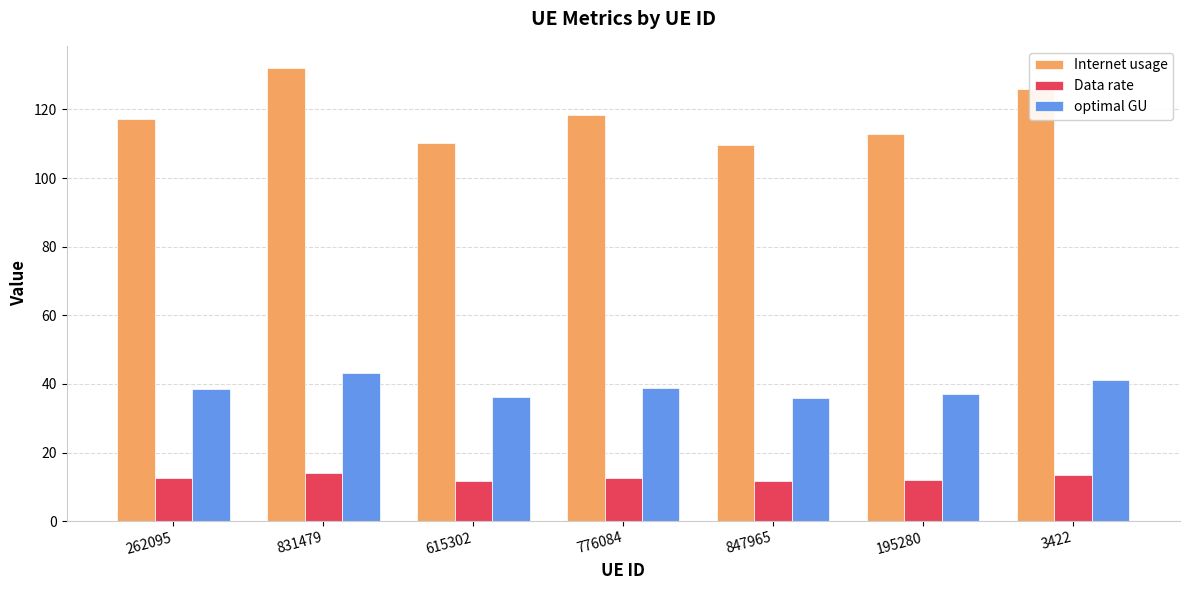

What is the difference between the maximum and minimum values in the Internet usage series?

22.2